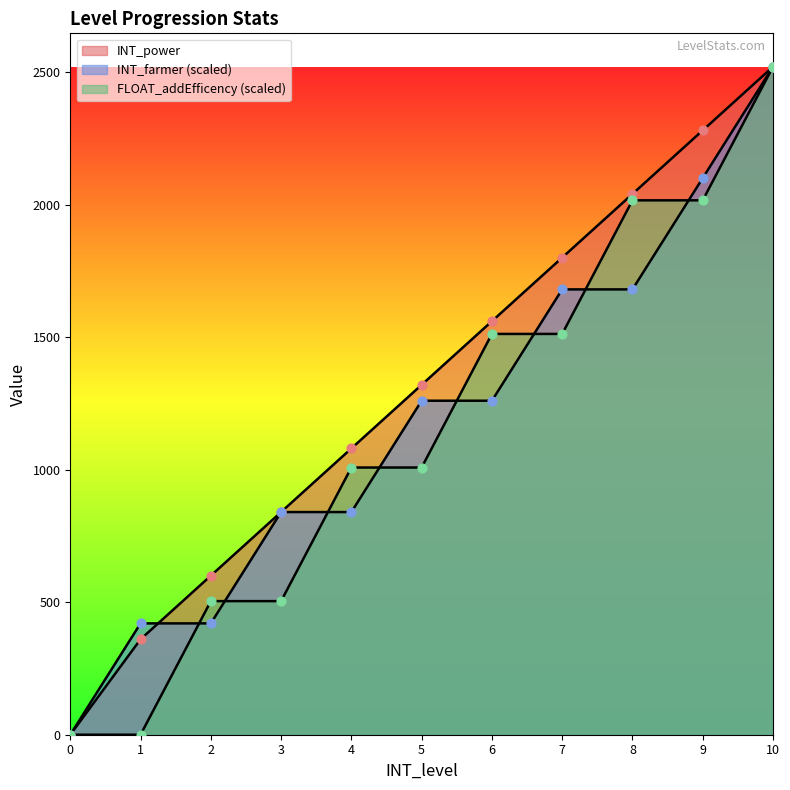

Which series has the largest Y range (max minus min)?

INT_power